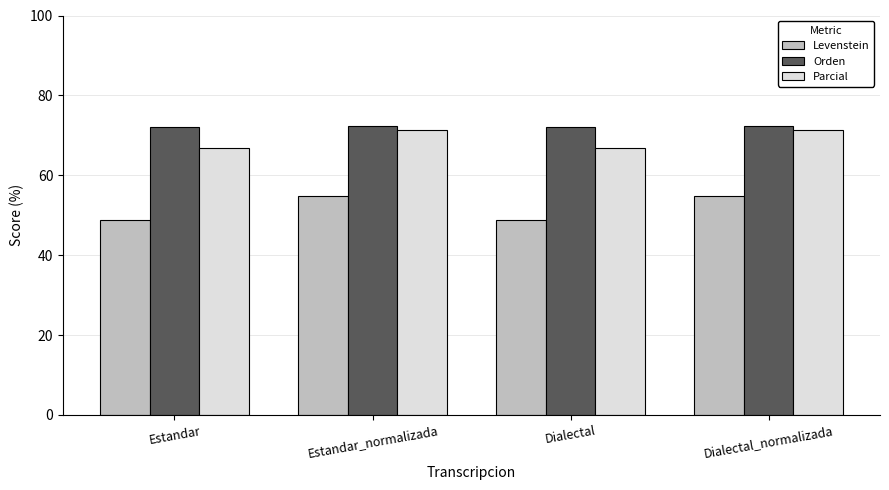

The Orden series shows 72.0 at Dialectal. True or false?

True